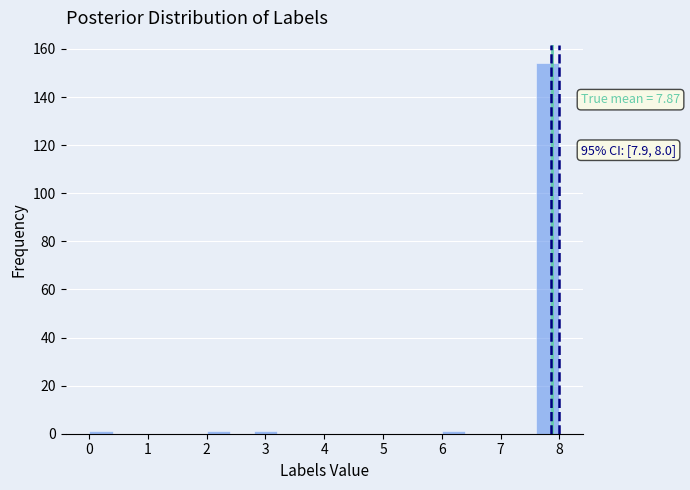

Over which range of the x-axis is the bar tallest?

7.6 to 8.0